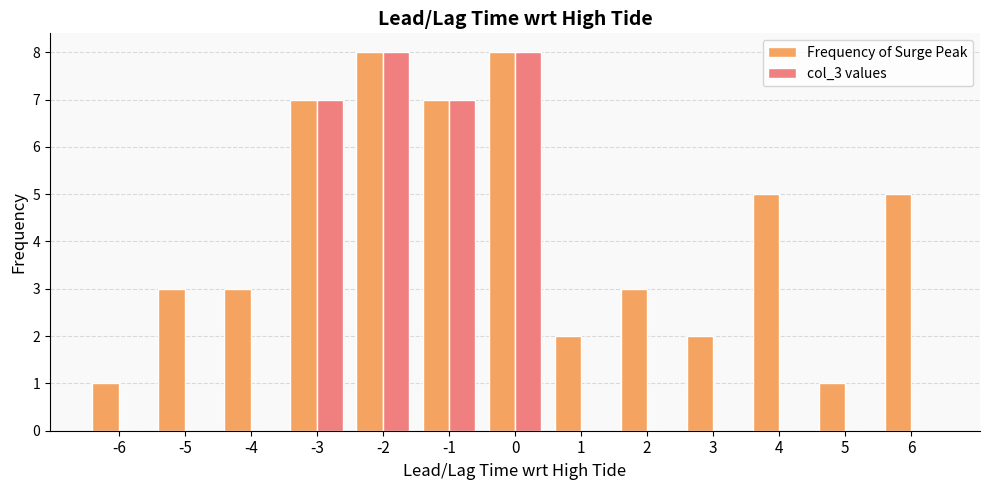

How many groups of bars are there?

13